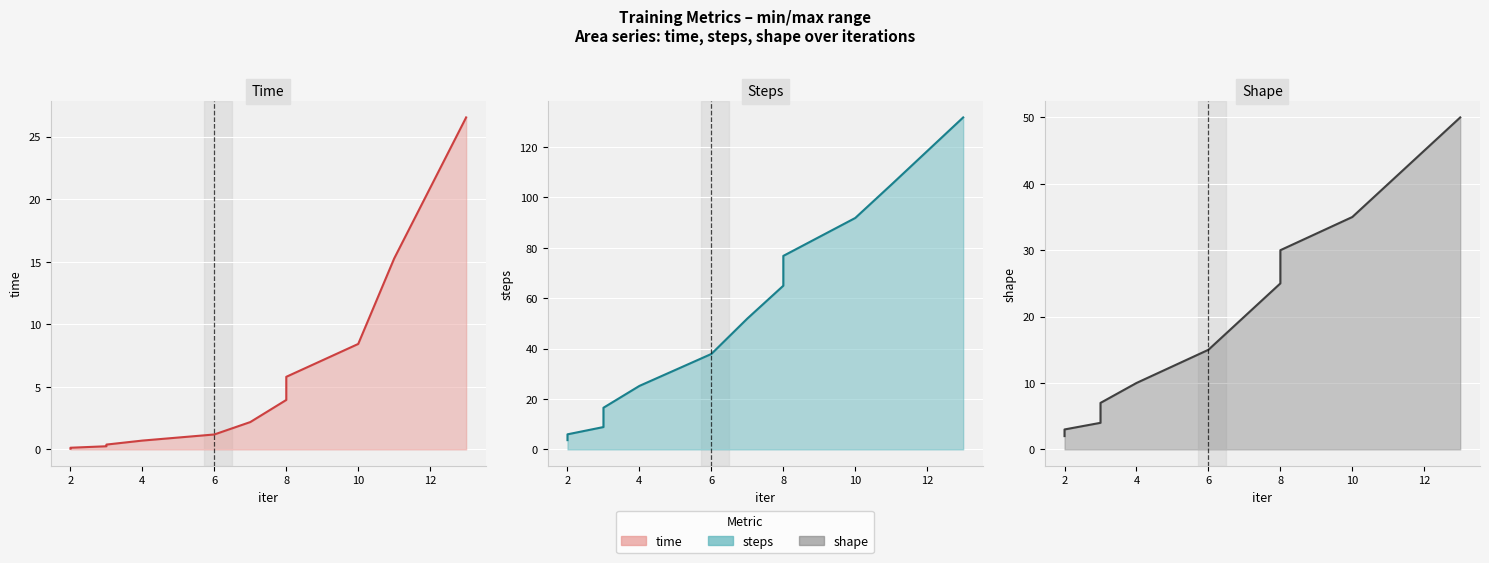

Rank the series by their maximum value, from highest to lowest.

steps line, shape line, time line